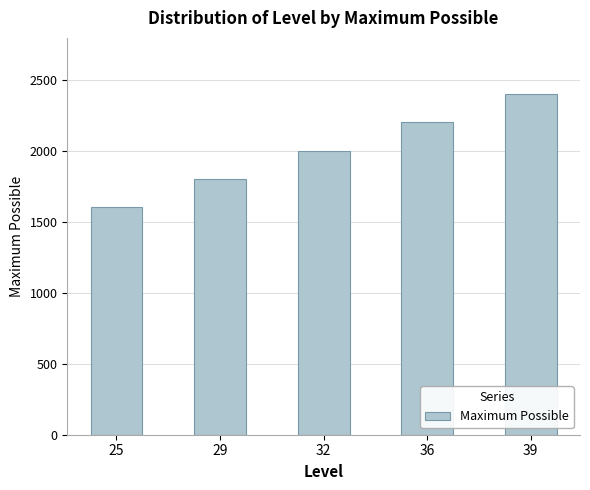

What is the sum of the values at 36 and 39?

4610